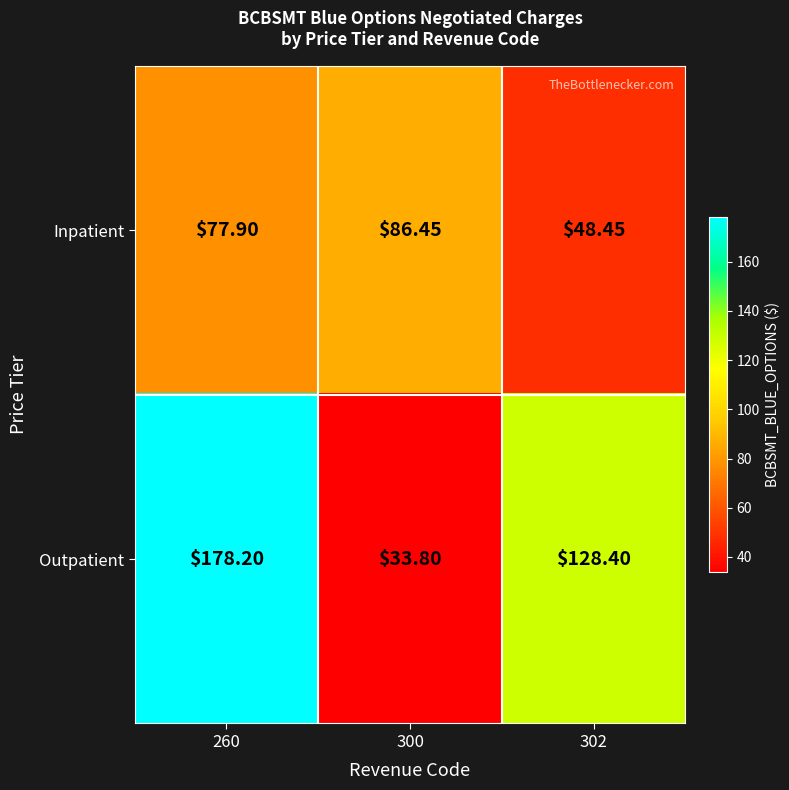

At which category is the sum across all series the highest?

260